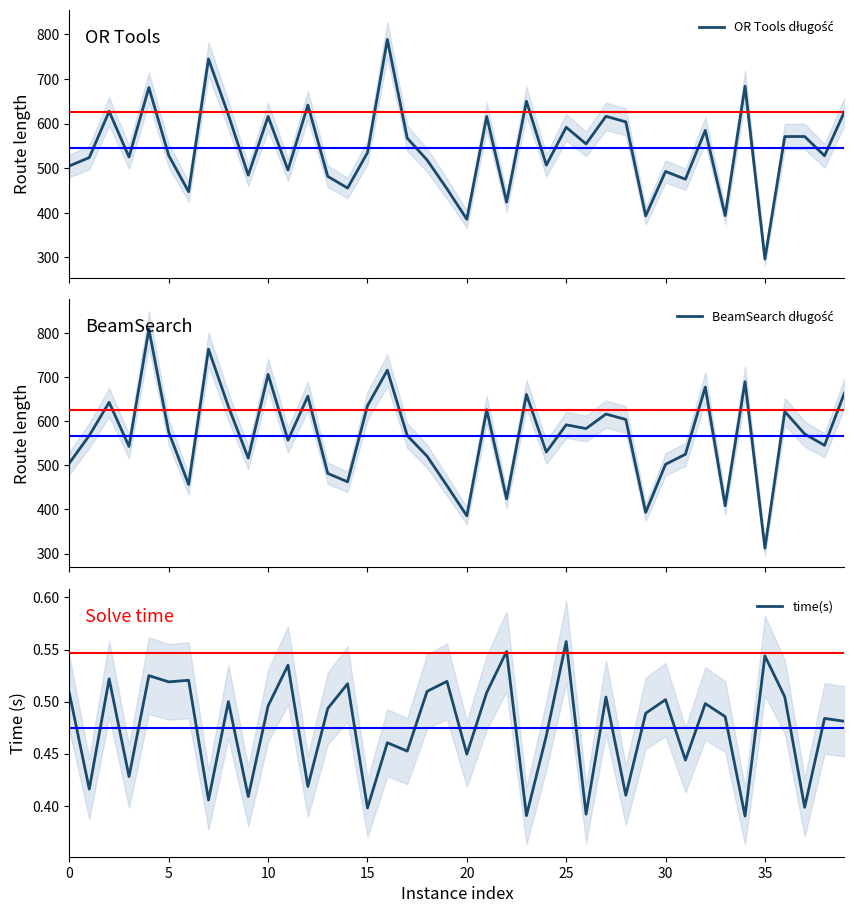

At which category does the chart reach its minimum across all series?

34